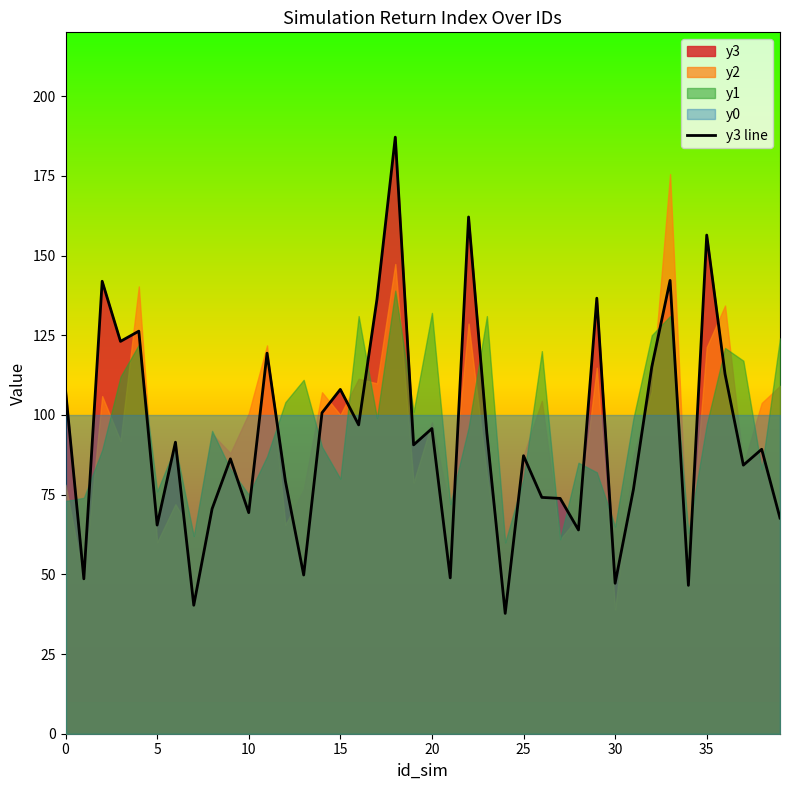

What is the change in value from 12 to 36?

+33.5